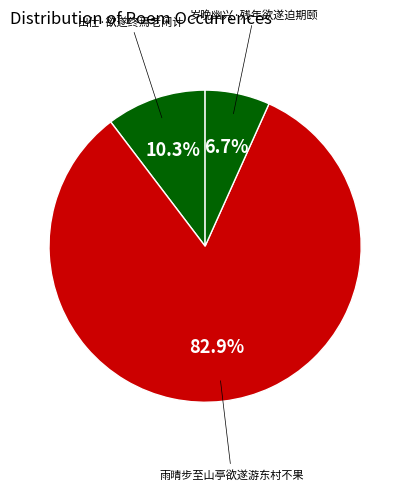

To the nearest percent, what percentage of the pie is 雨晴步至山亭欲遂游东村不果?

83%